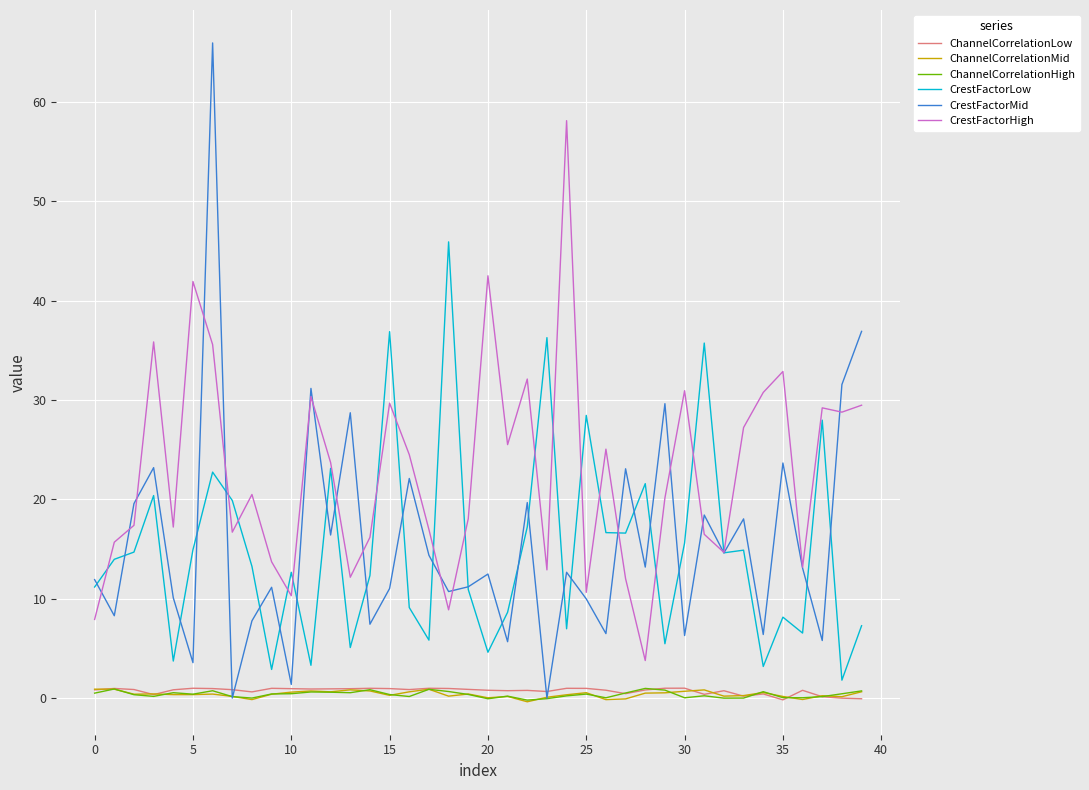

Which series has the largest total across all categories?

CrestFactorHigh